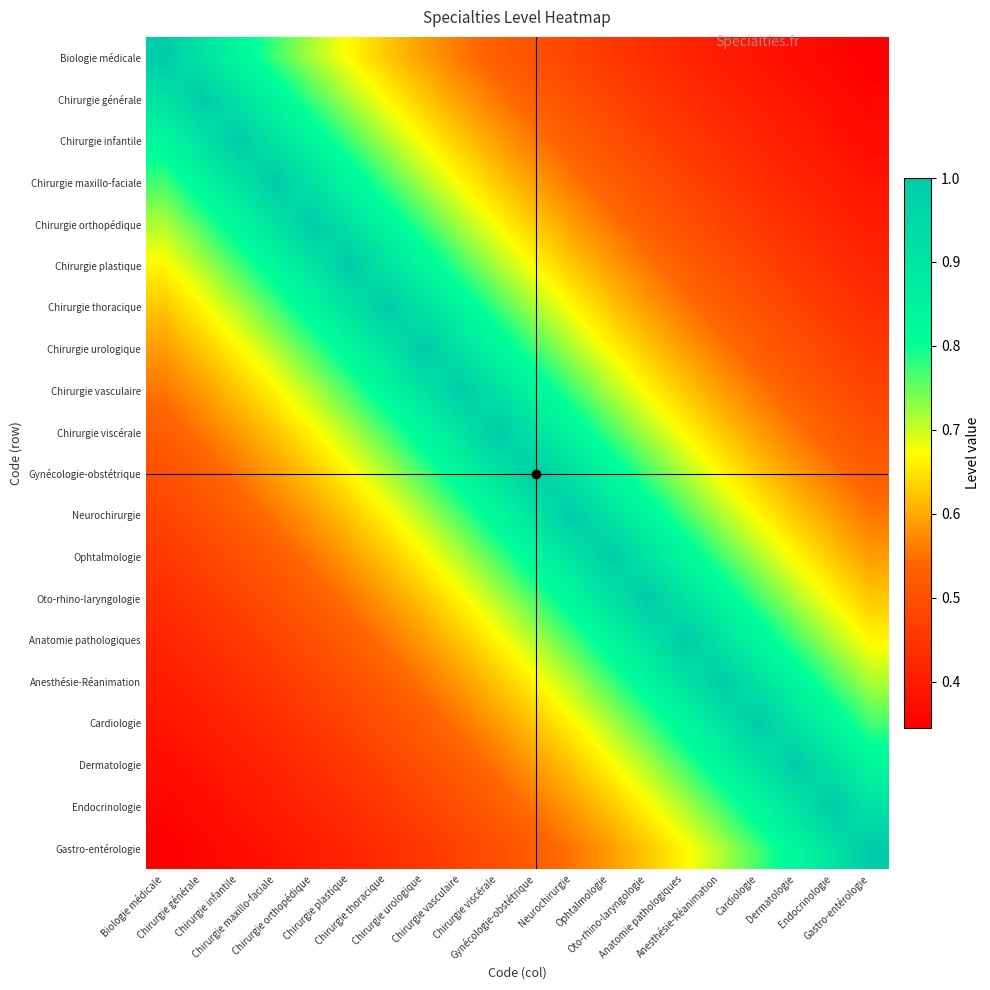

Which series has the widest spread of values?

Biologie médicale